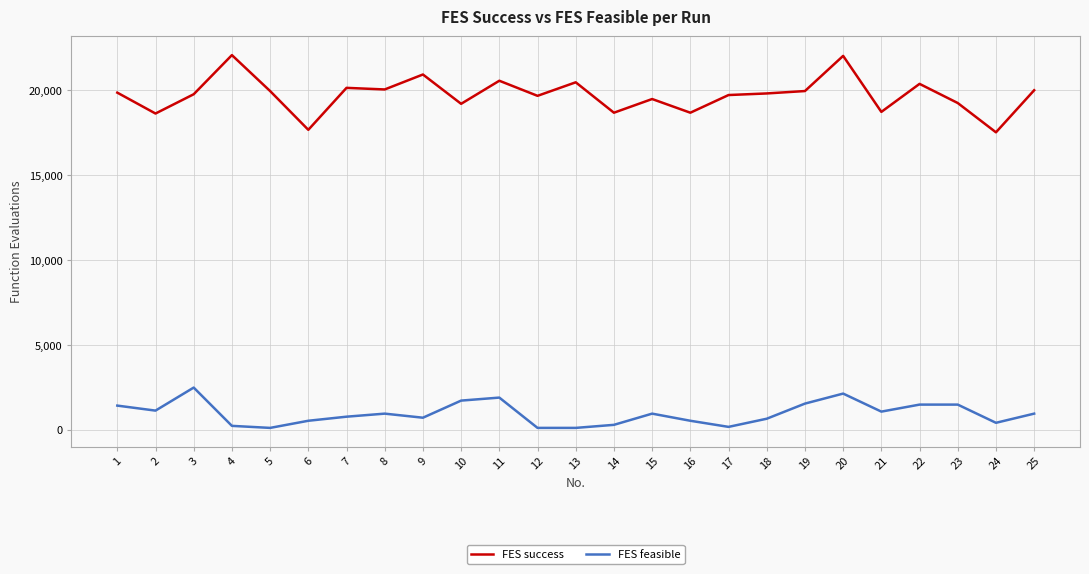

Which series has the largest range (max minus min)?

FES success